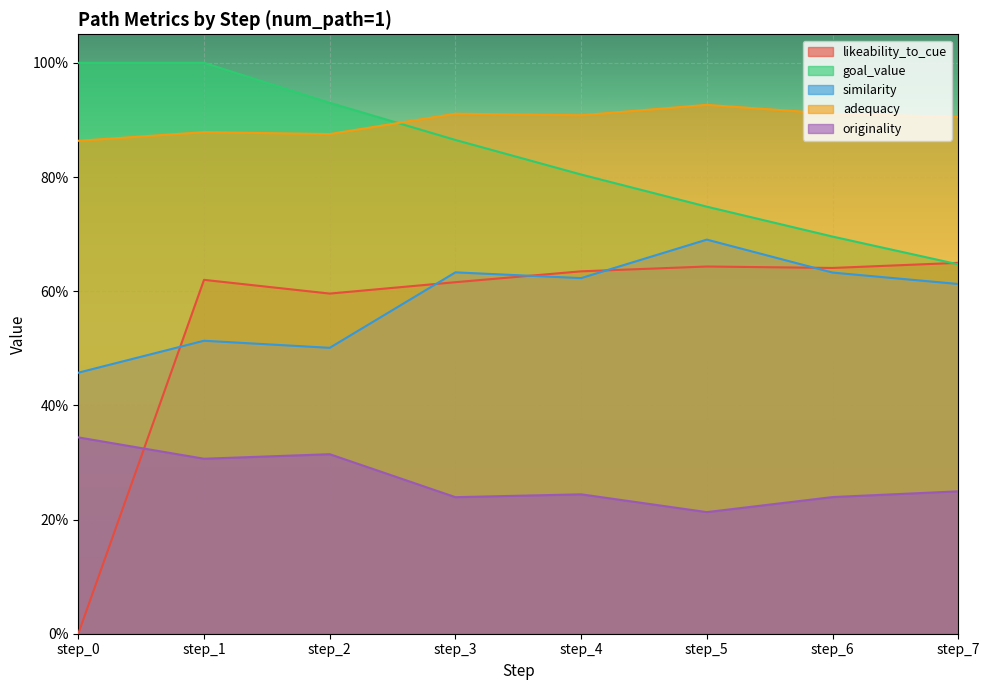

What is the maximum value for goal_value?

1.0